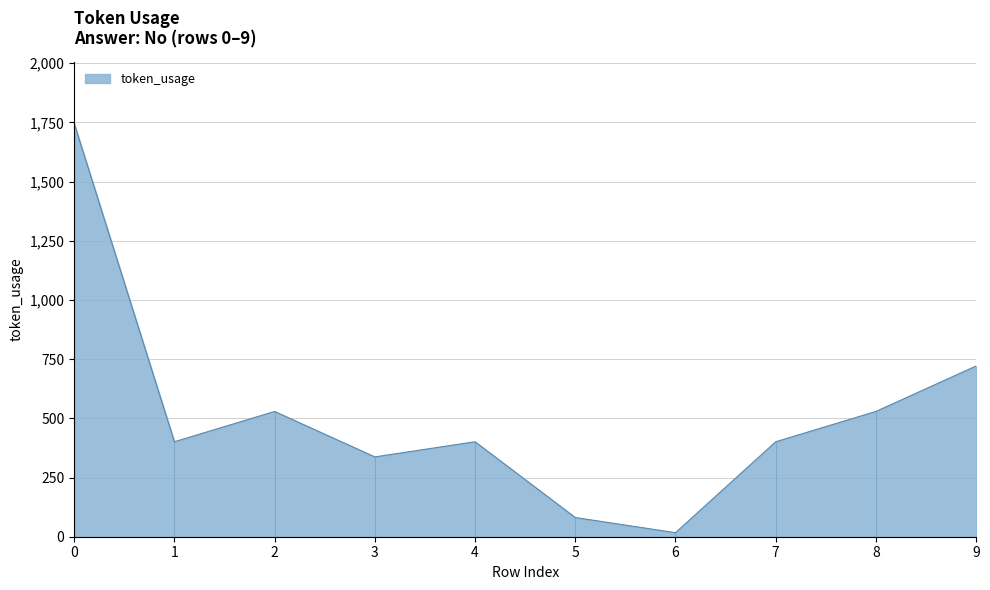

Rank the categories by value from highest to lowest.

0, 9, 2, 8, 1, 4, 7, 3, 5, 6